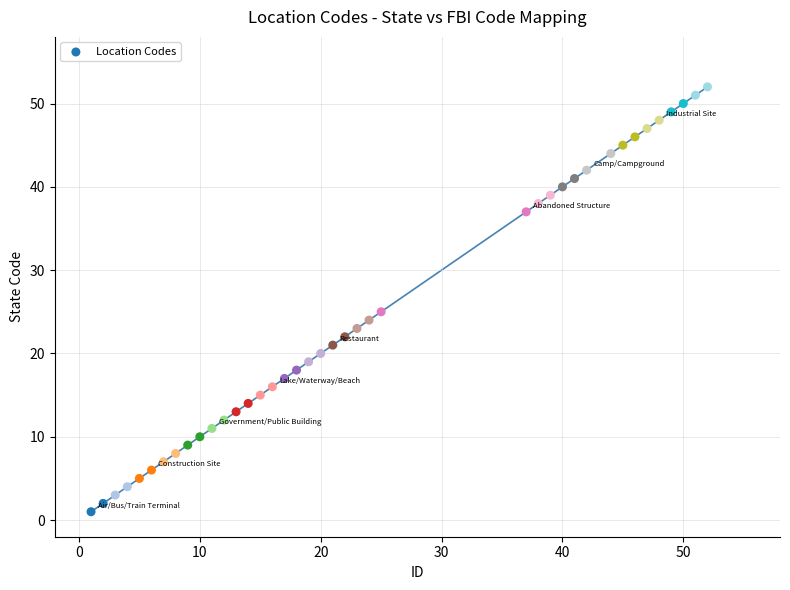

What is the range of Y values (max minus min)?

51